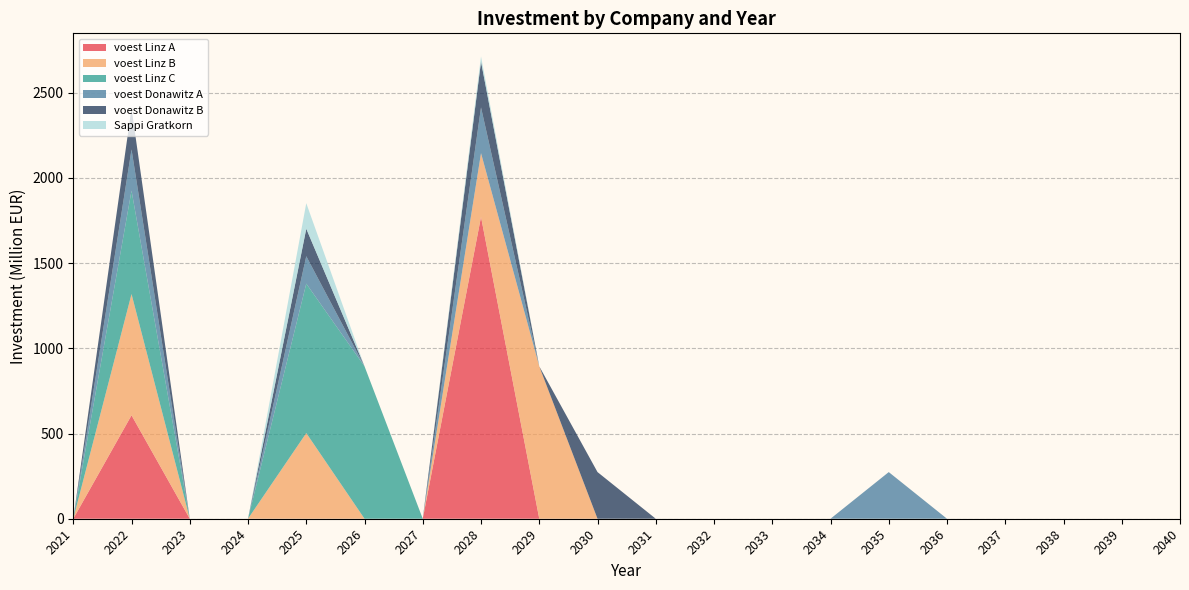

Is it true that voest Linz A equals 0.0 at 2034?

True